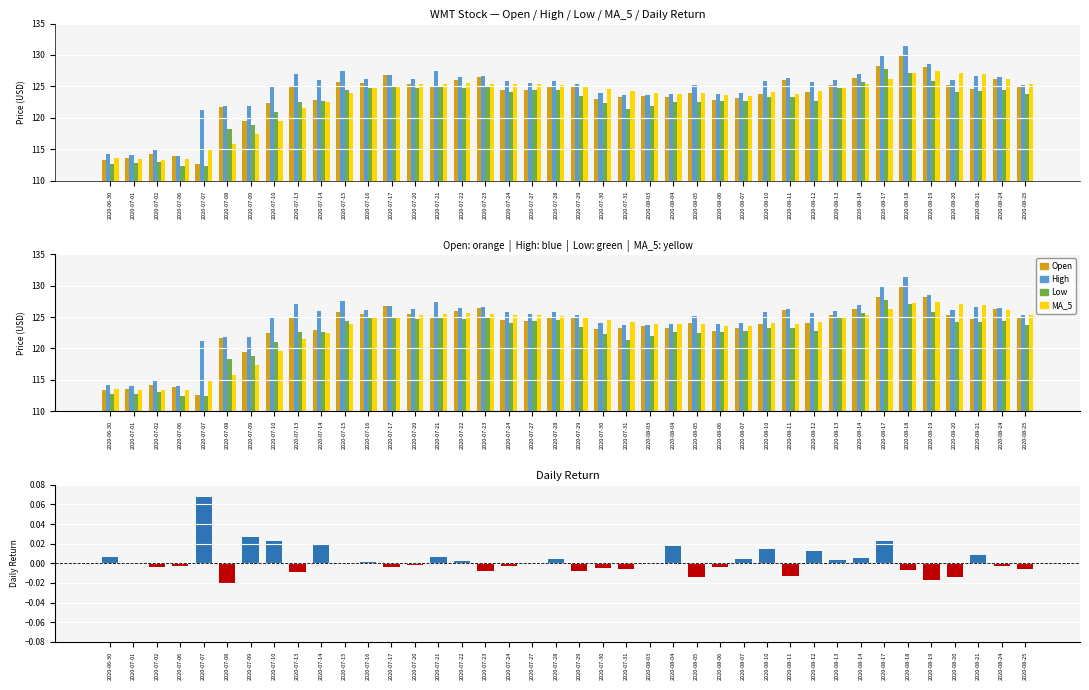

Which series has the largest total across all categories?

High